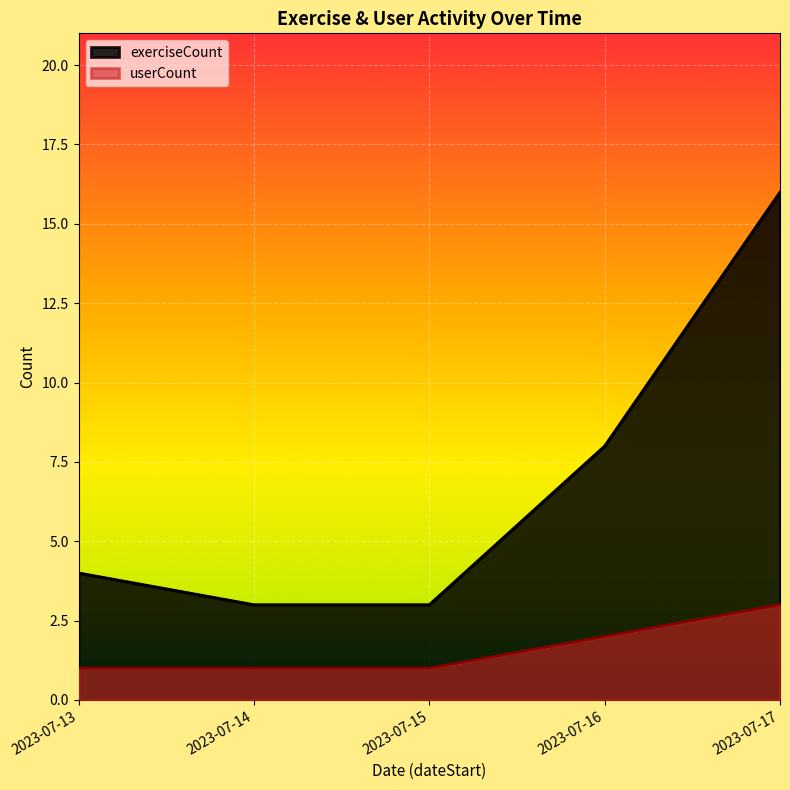

Rank the series by their maximum value, from lowest to highest.

userCount, exerciseCount